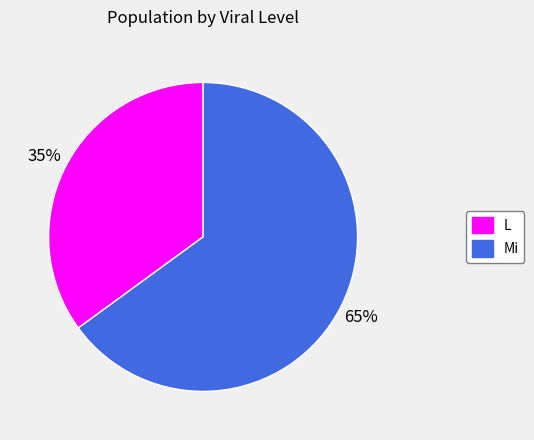

To the nearest percent, what is the difference between the largest and smallest slice percentages?

30%